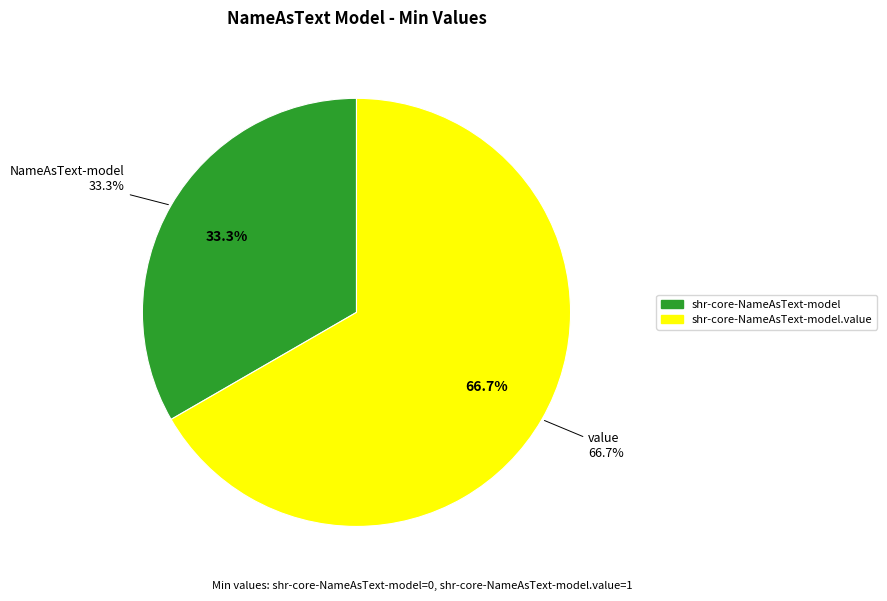

Does shr-core-NameAsText-model.value account for over 50% of the chart?

Yes